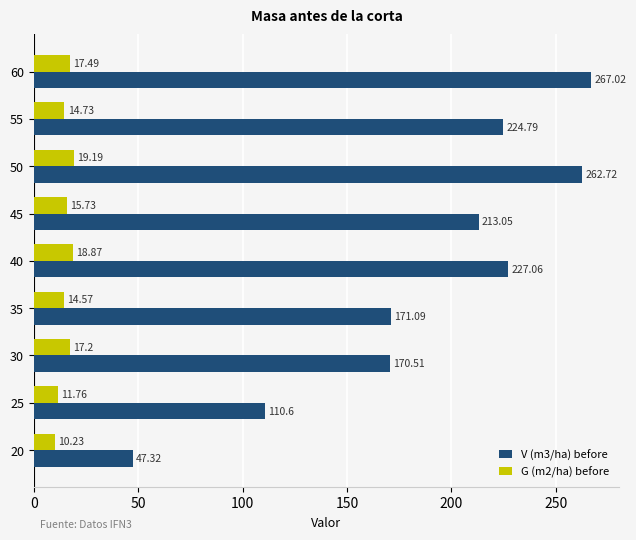

How many values in the V (m3/ha) before series are below 213?

4